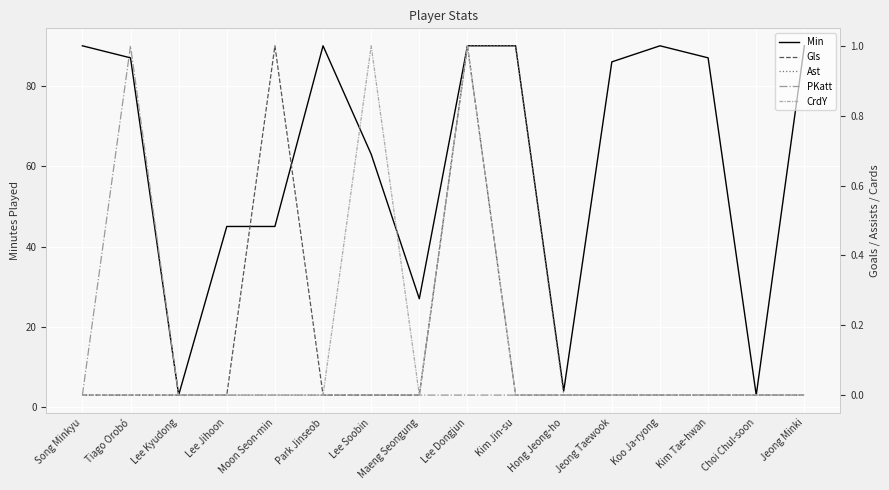

Where is the first local minimum for Min?

Lee Kyudong